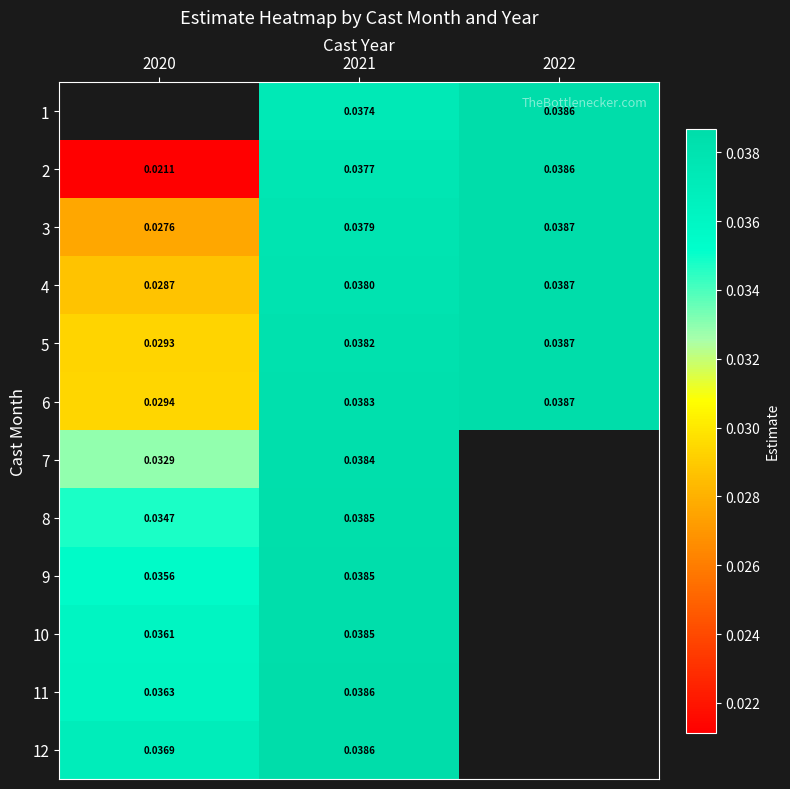

Count the number of data series in this chart.

12